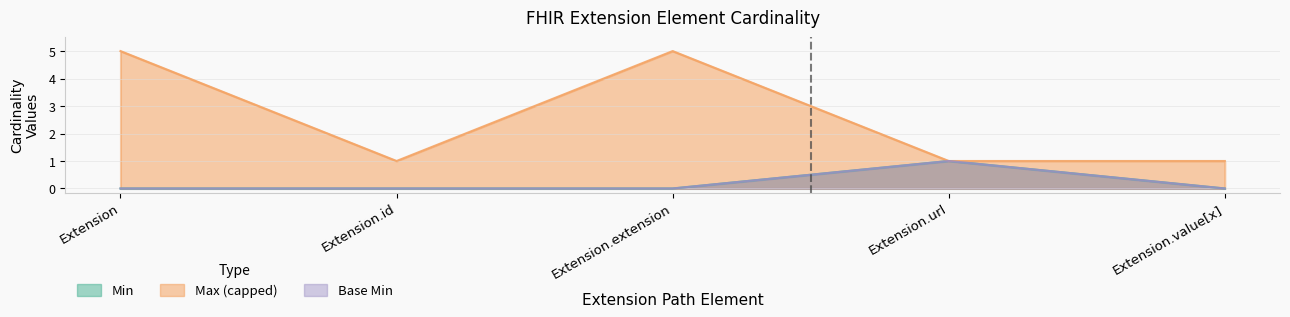

How many data points in Base Min are above 0?

1